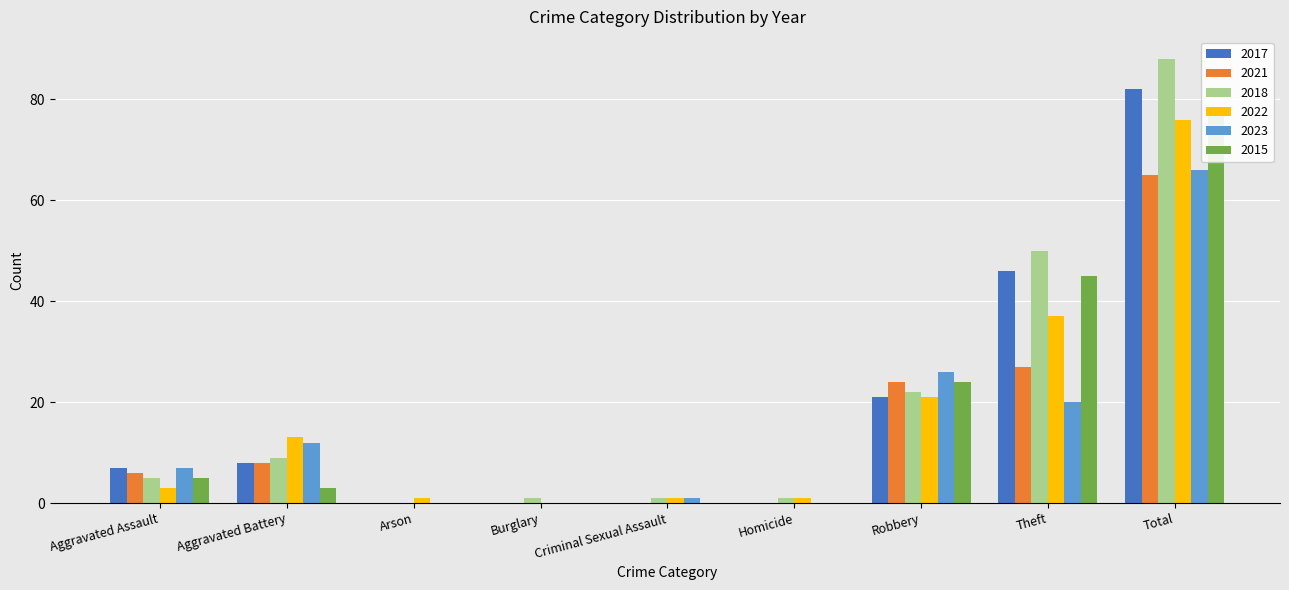

The 2015 series shows 0 at Homicide. True or false?

True